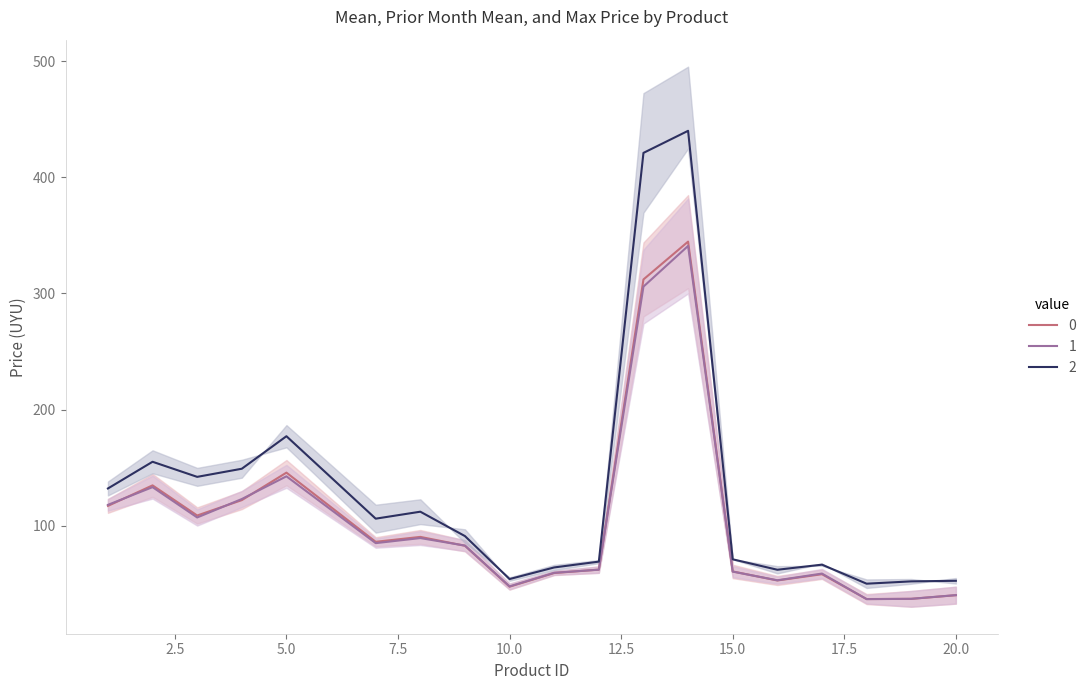

Which series has the largest total across all categories?

max